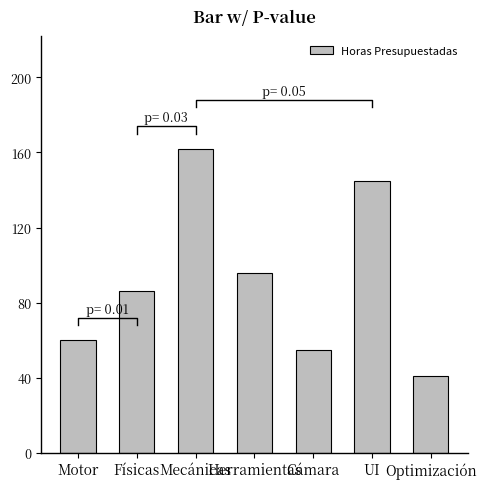

What is the greatest value displayed?

162